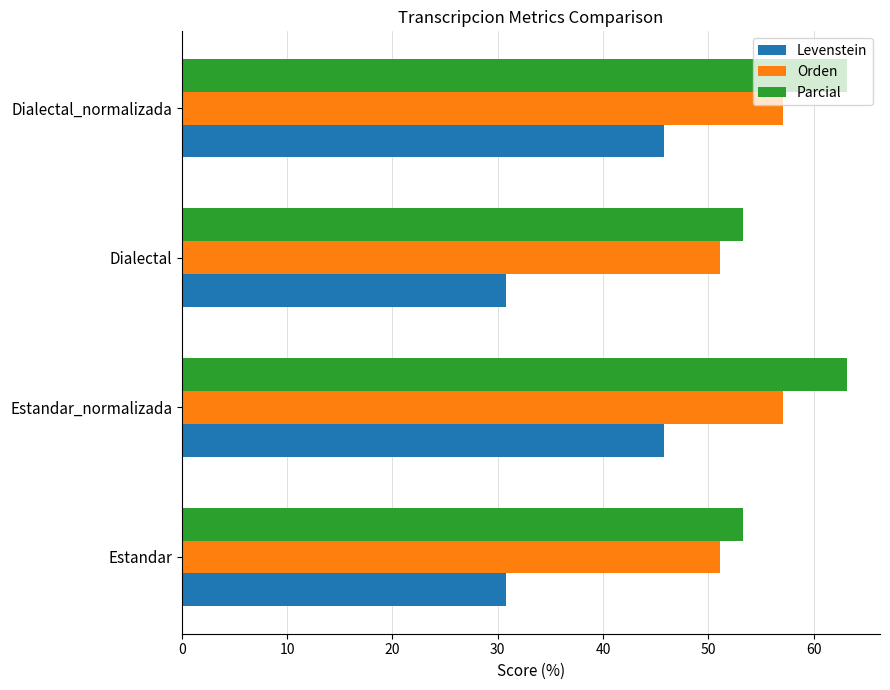

What are all the series names shown in the legend?

Levenstein, Orden, Parcial